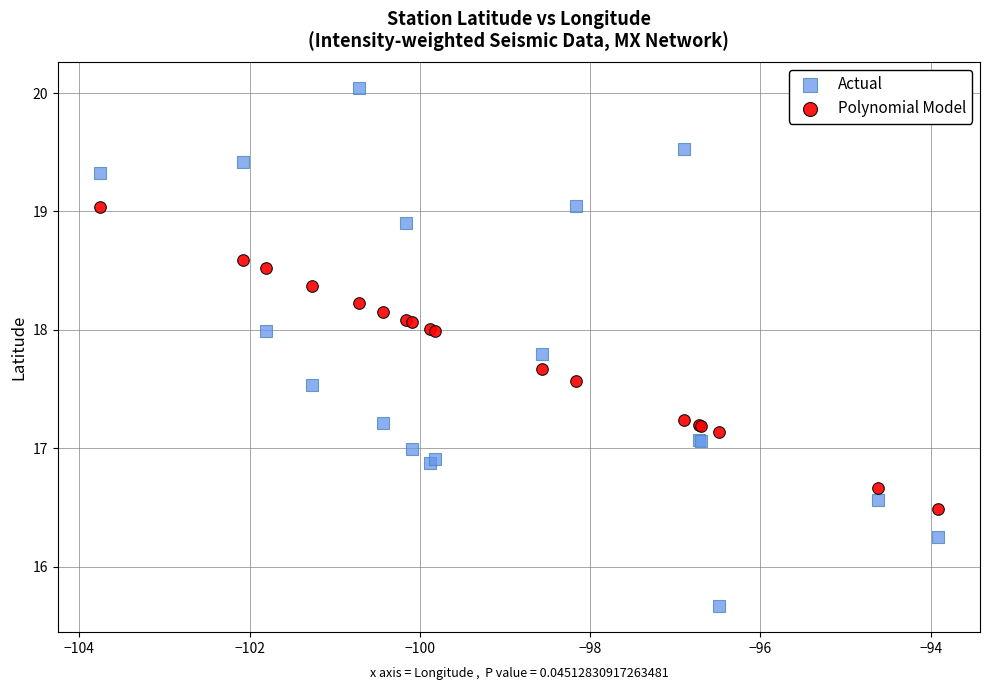

Which series has the largest Y range (max minus min)?

Actual